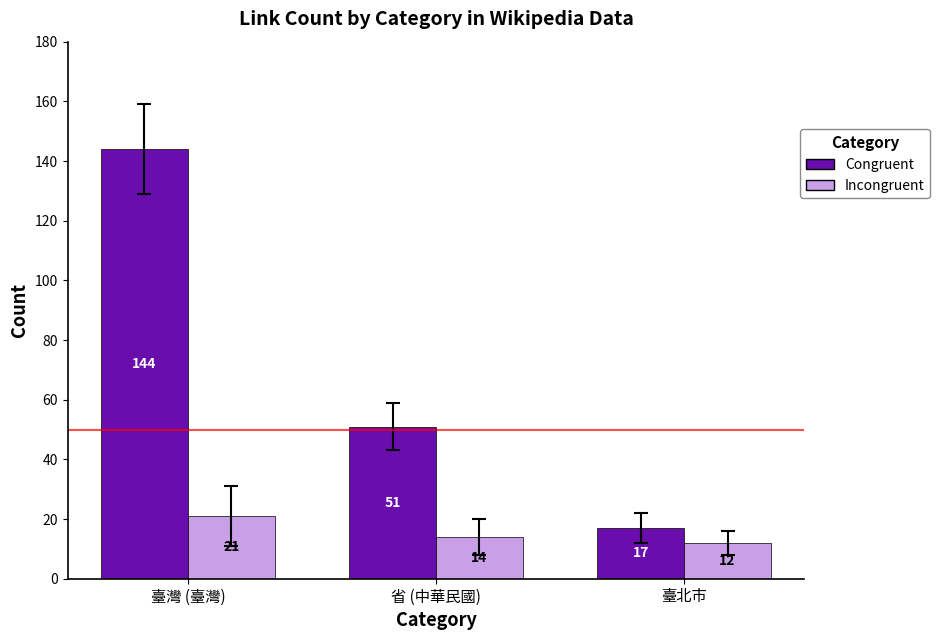

Which series has the largest total across all categories?

Congruent